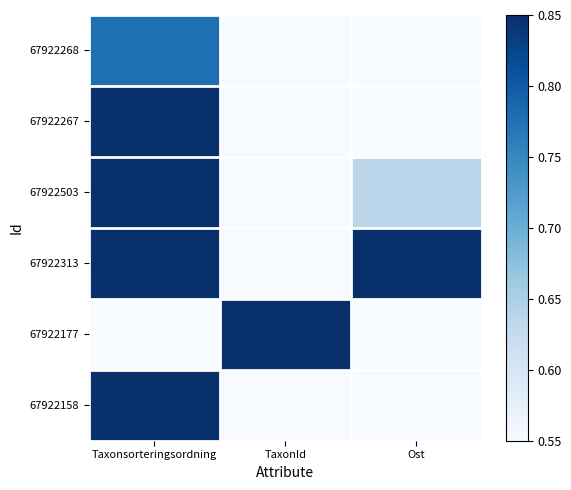

Reading left to right, extract all data points from this chart.

67922268: Taxonsorteringsordning=0.8	TaxonId=0.1	Ost=0.4
67922267: Taxonsorteringsordning=1.0	TaxonId=0.0	Ost=0.4
67922503: Taxonsorteringsordning=1.0	TaxonId=0.0	Ost=0.6
67922313: Taxonsorteringsordning=0.9	TaxonId=0.0	Ost=1.0
67922177: Taxonsorteringsordning=0.0	TaxonId=1.0	Ost=0.0
67922158: Taxonsorteringsordning=1.0	TaxonId=0.0	Ost=0.0